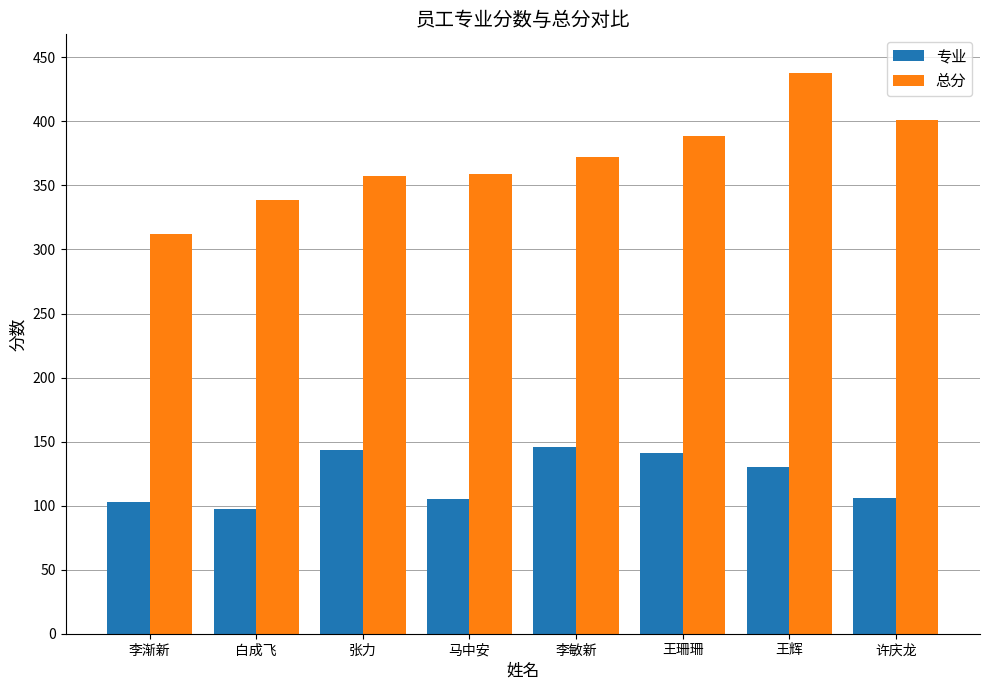

Is it true that 总分 equals 359.0 at 马中安?

True